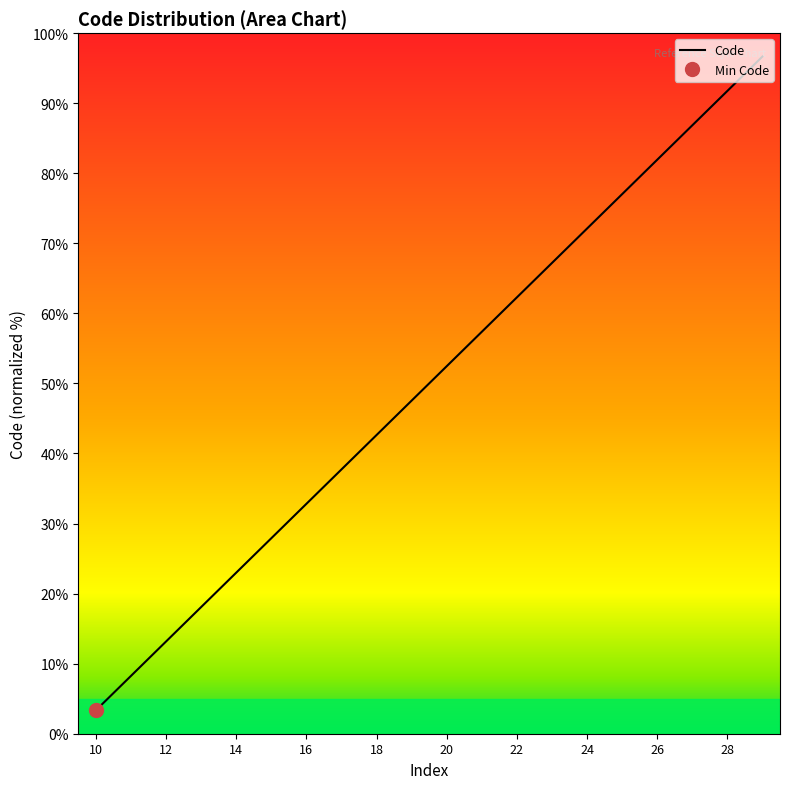

What is the change in value from 19 to 21?

+2.9